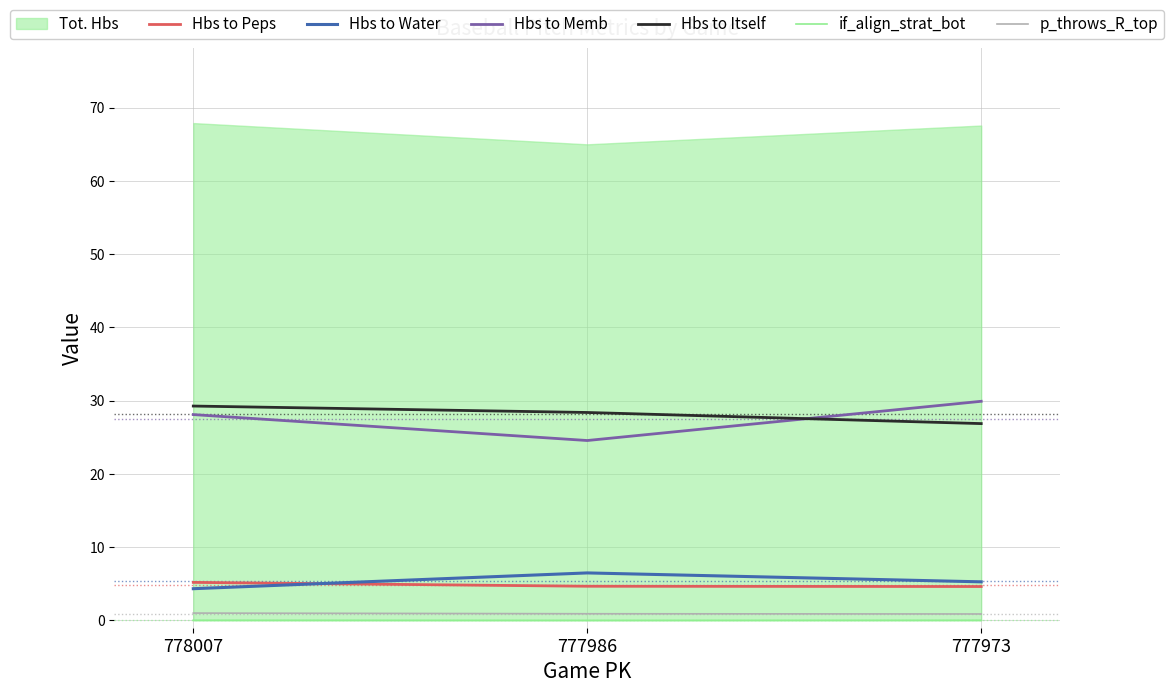

List the labels in order of p_throws_R_top value, smallest first.

777973, 777986, 778007